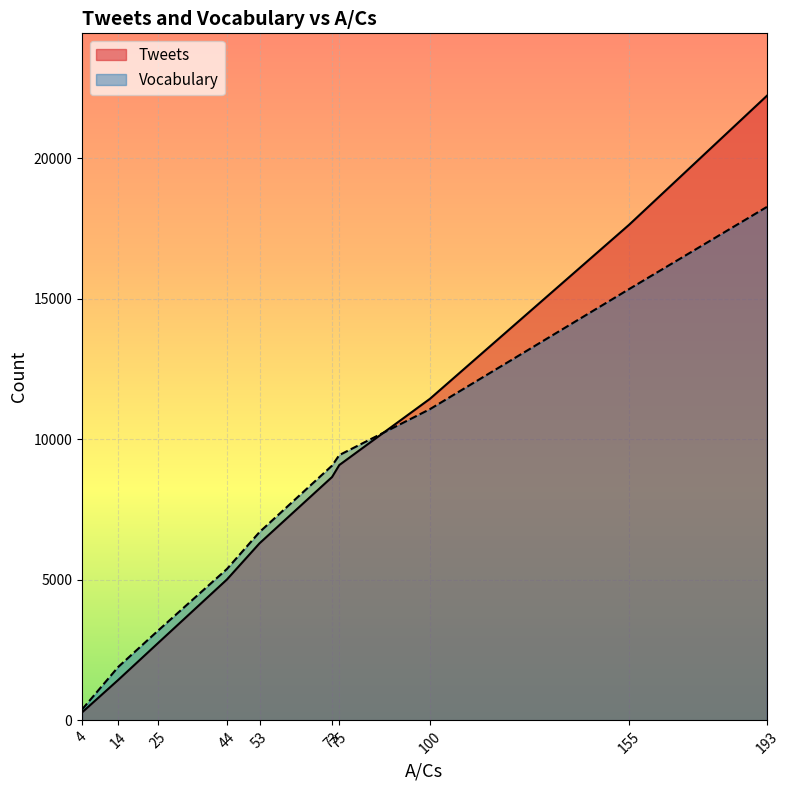

How many categories are shown in the chart?

10